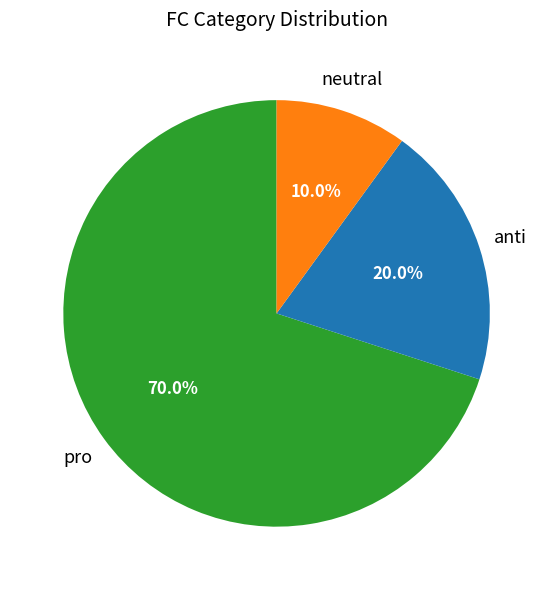

Is the sum of neutral and pro greater than half?

Yes